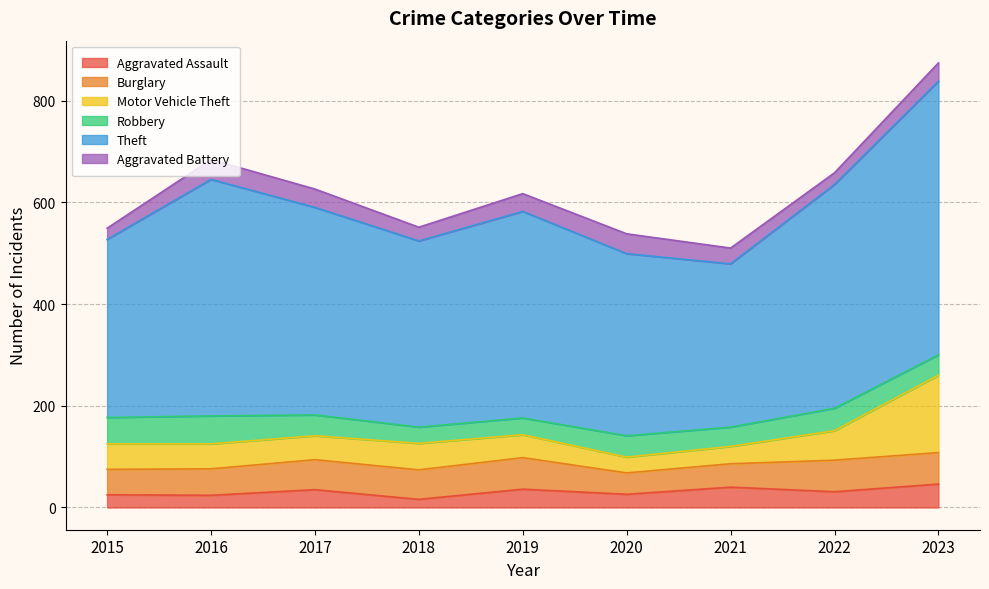

What is the sum of all Motor Vehicle Theft values?

518